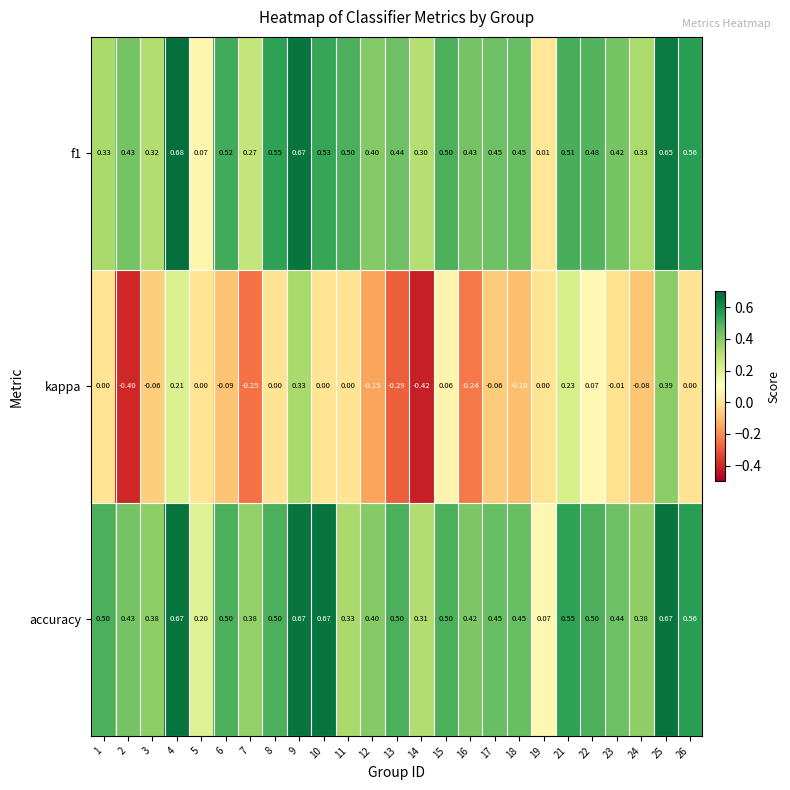

Which series has the largest range (max minus min)?

kappa